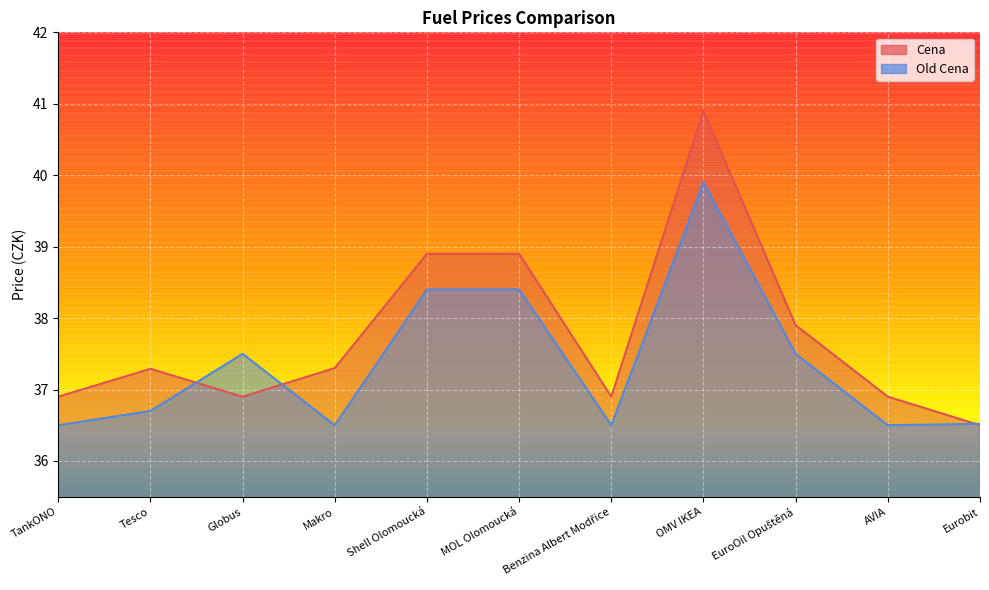

What is the sum of all Cena values?

415.3